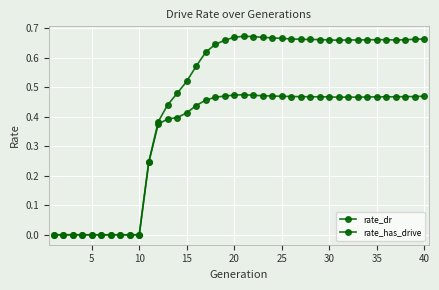

Count the number of categories in the chart.

40